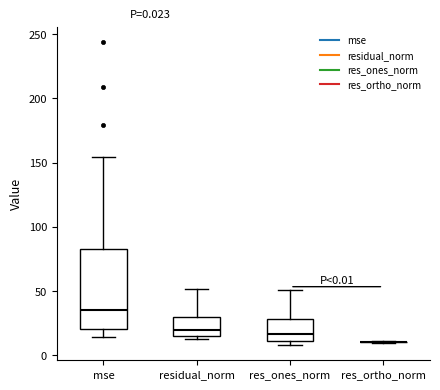

Comparing the boxes themselves (not the whiskers), which one is the tallest?

mse